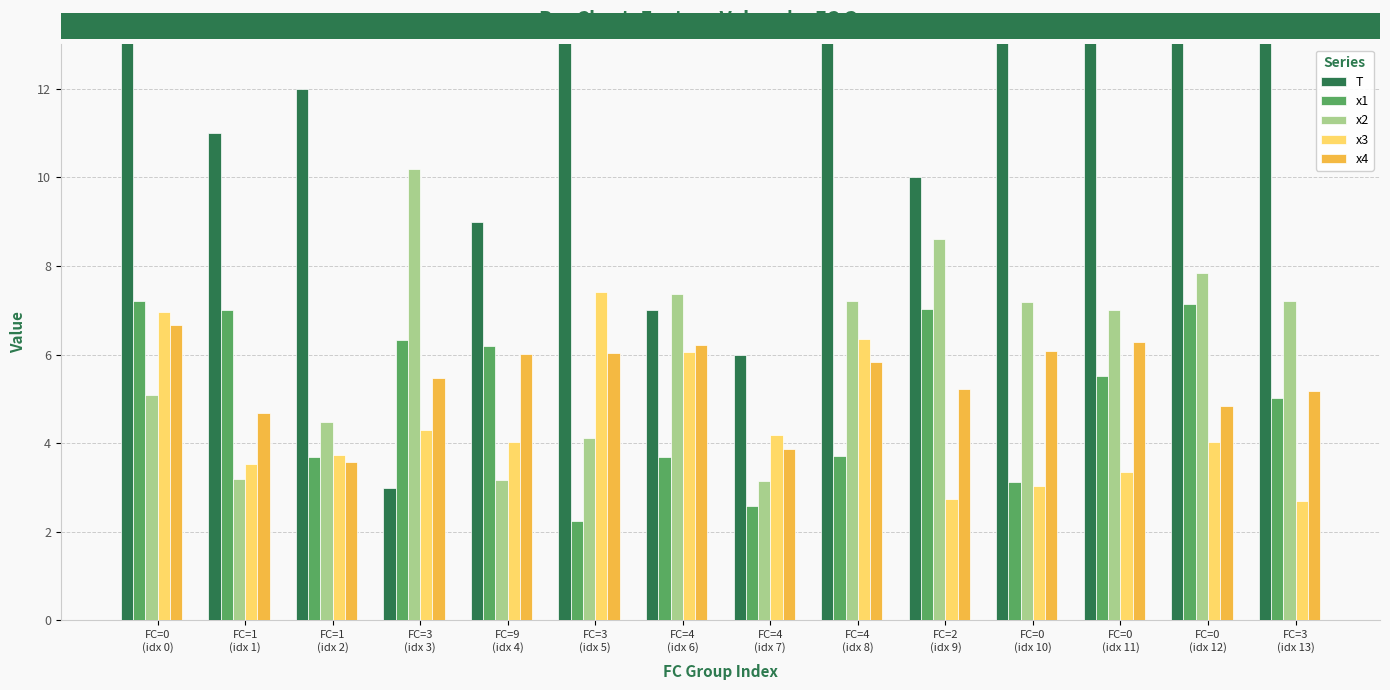

Between FC=3
(idx 13) and FC=9
(idx 4), which is larger?

FC=3
(idx 13)